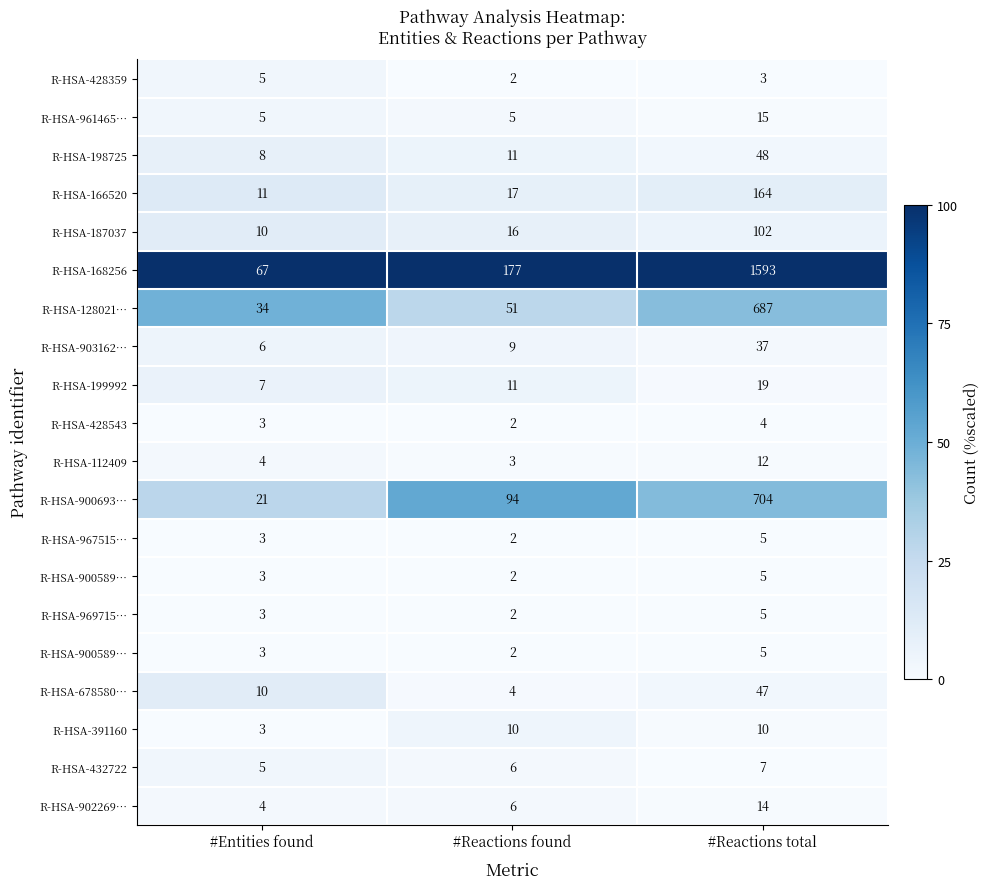

At which category is the sum across all series the highest?

#Entities found